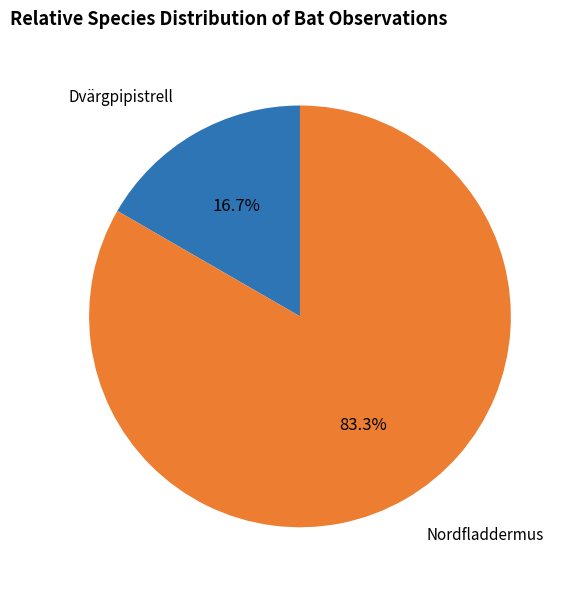

Is there a majority slice in this chart?

Yes